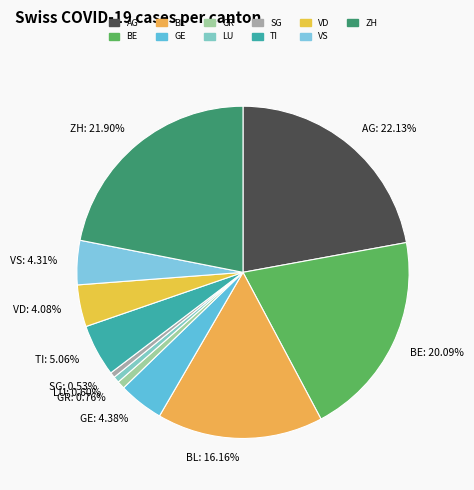

Combined, do GE and ZH account for over 50%?

No